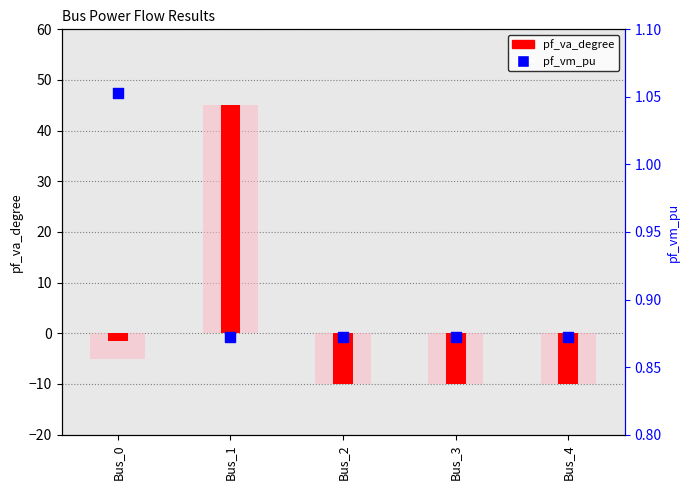

Which series has the largest total across all categories?

pf_va_degree